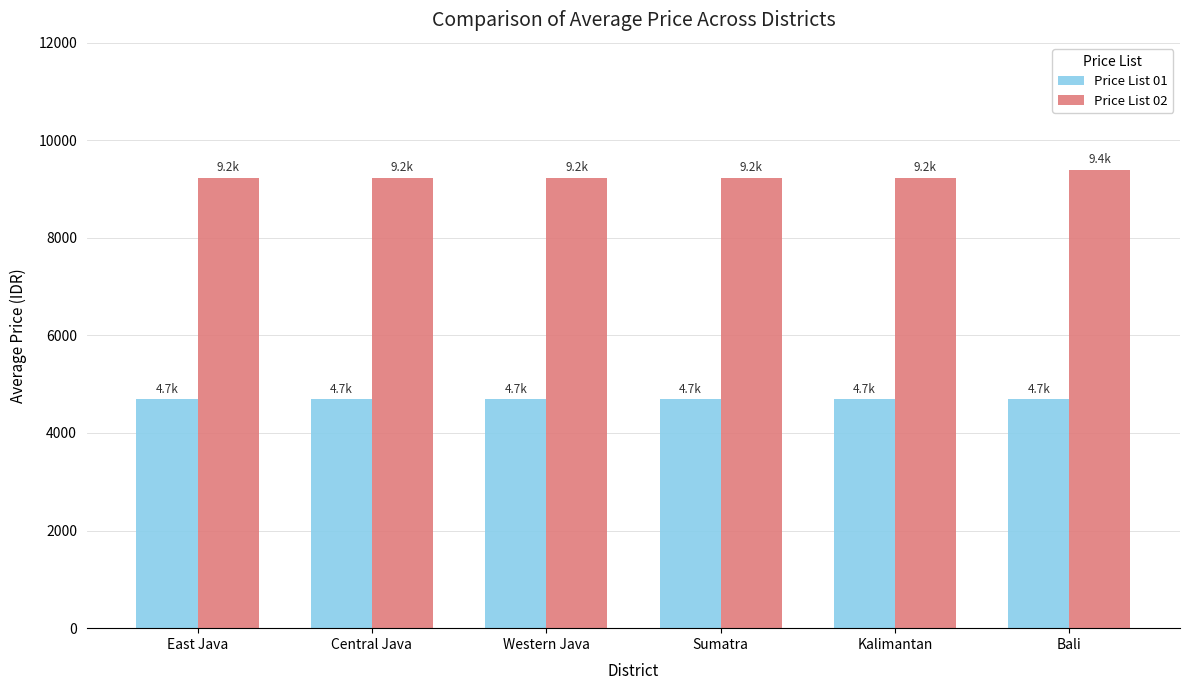

Read the Price List 01 value at Kalimantan.

4687.2